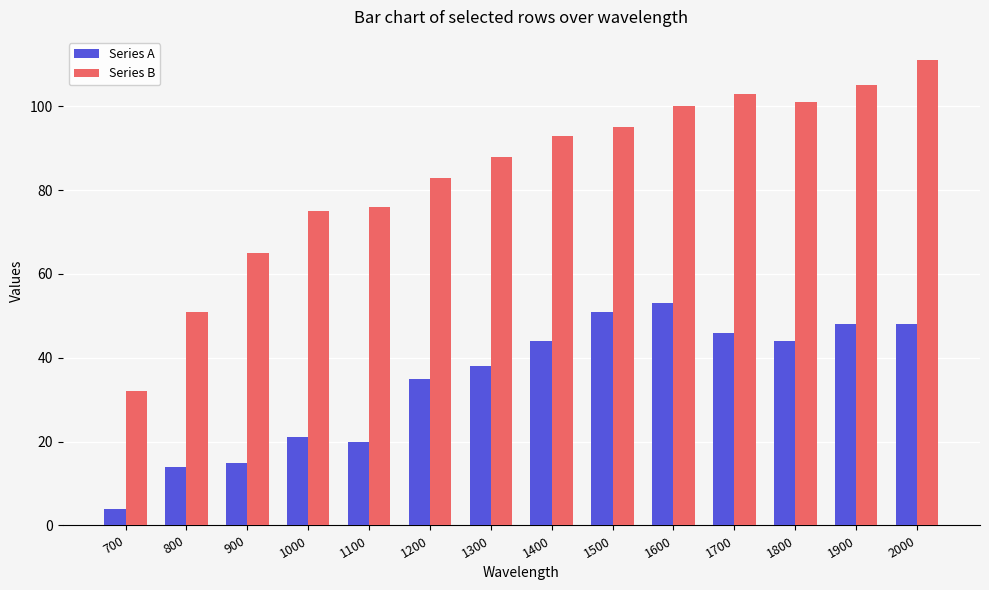

What is the lowest value of the Series B series?

32